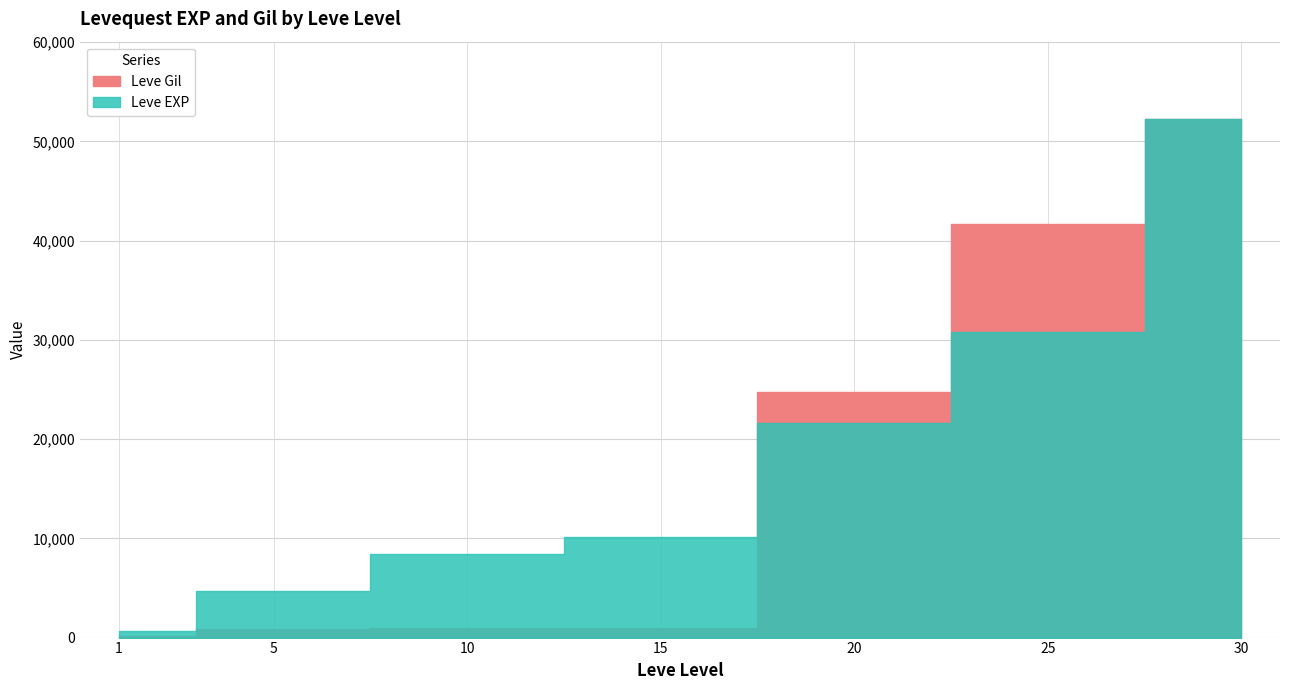

What is the difference between the maximum and minimum values in the Leve EXP series?

51590